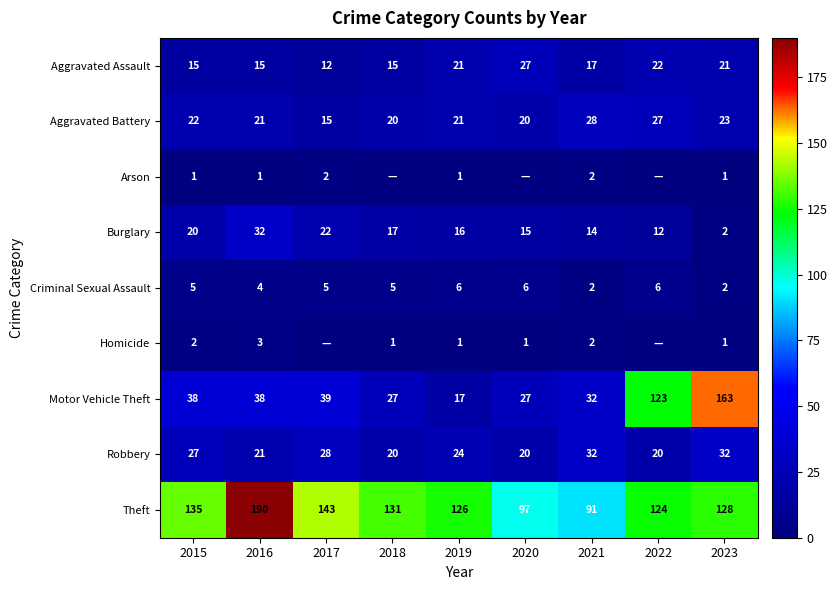

How many categories are shown in the chart?

9